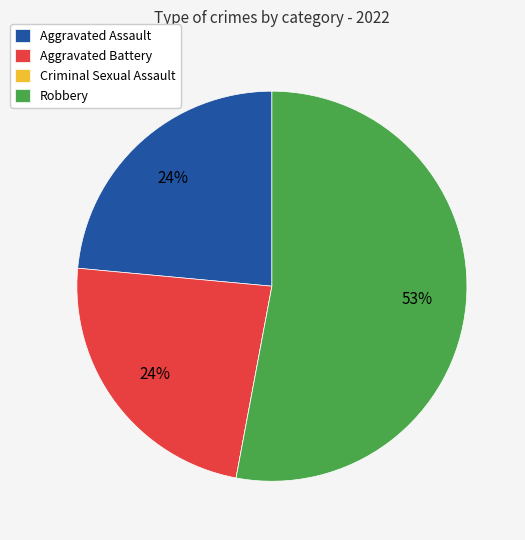

Is there any slice that represents more than half of the pie?

Yes